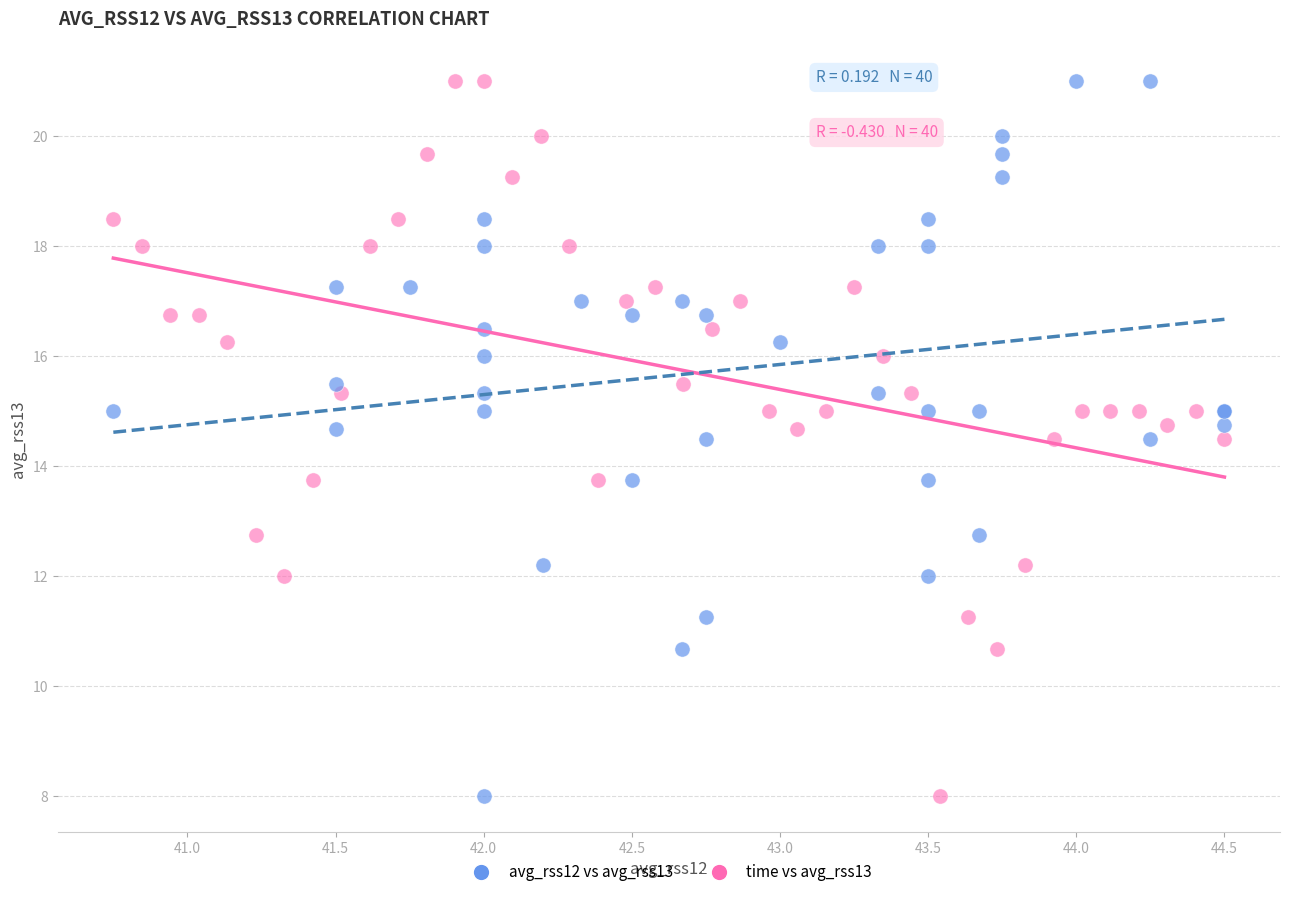

What are all the series names shown in the legend?

avg_rss12 vs avg_rss13, time vs avg_rss13